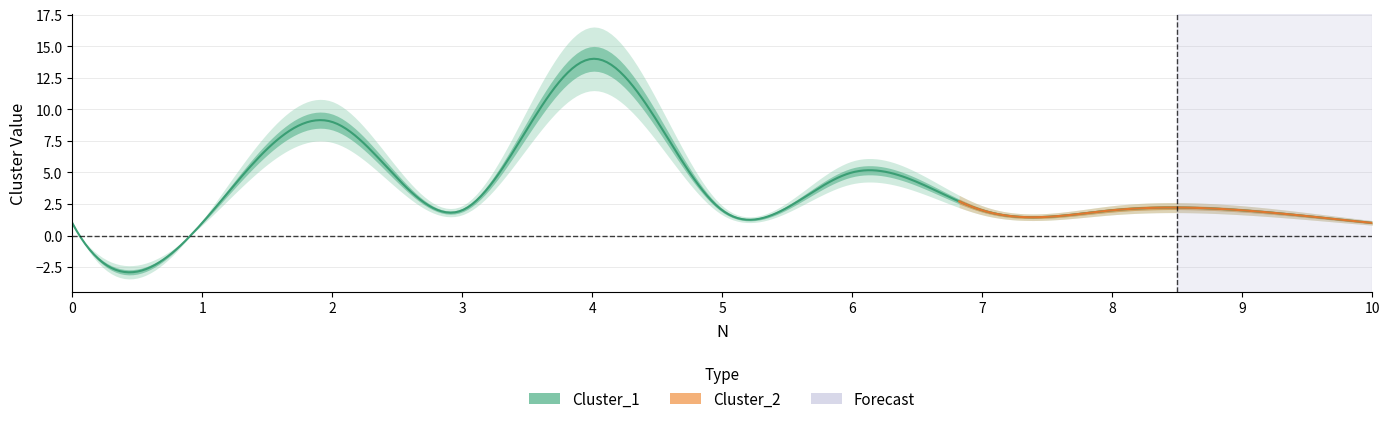

At how many categories does at least one series exceed 8?

2